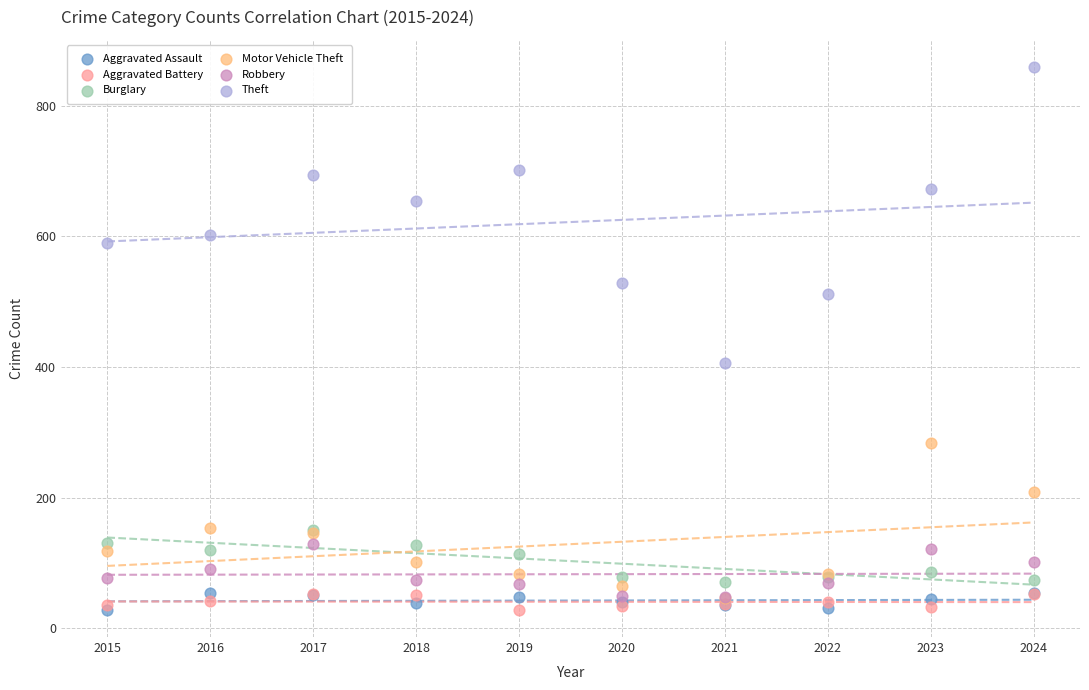

Across all series, what Y value is closest to 443?

406